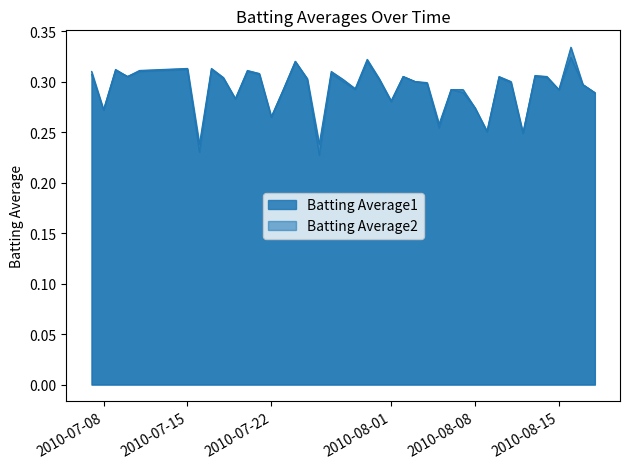

How many interior local peaks does the Batting Average1 series have?

11